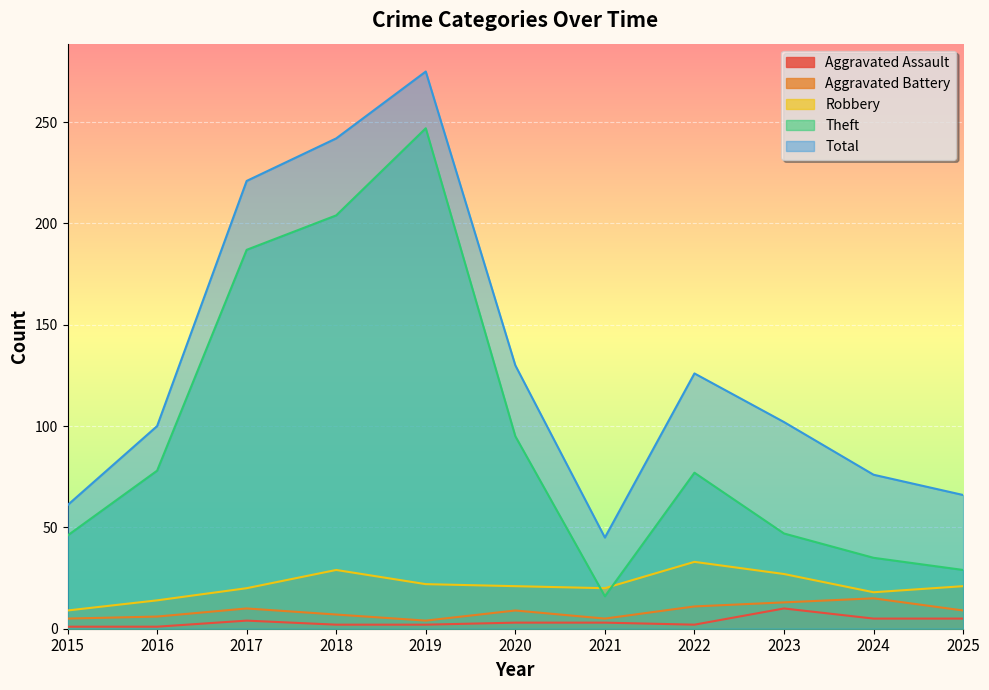

What is the highest value of the Aggravated Assault series?

10